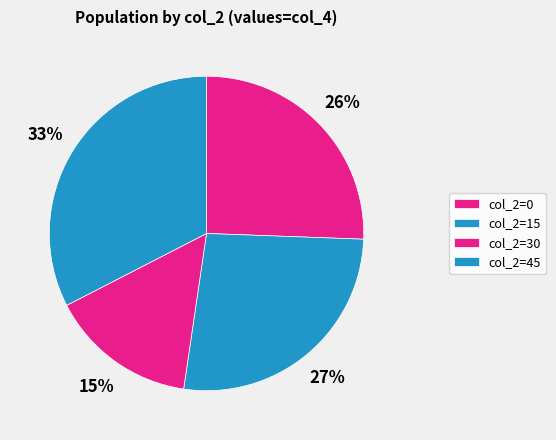

Is there any slice that represents more than half of the pie?

No